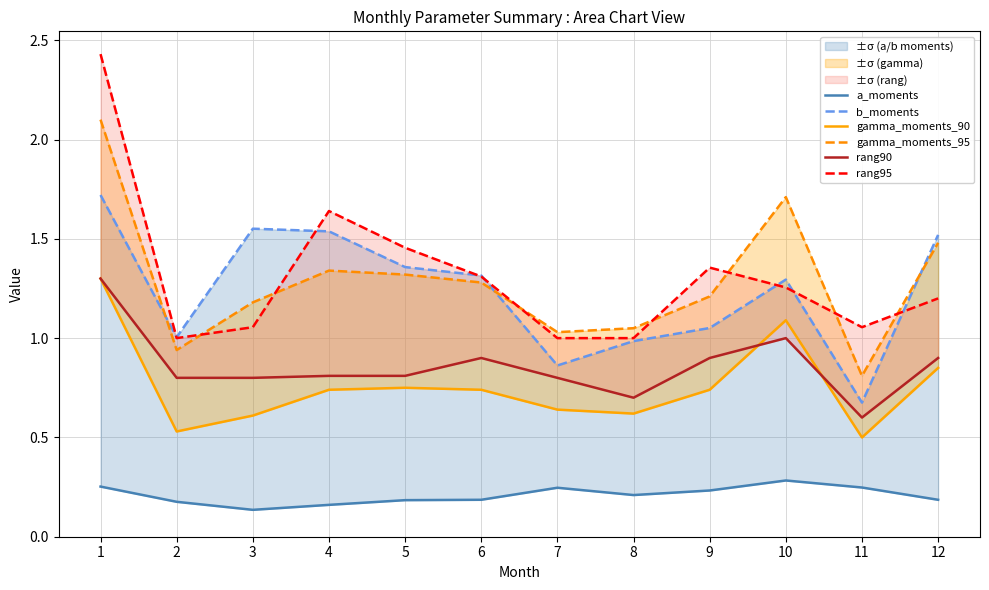

Is the value of rang90 at 10 greater than the value of gamma_moments_90 at 4?

Yes